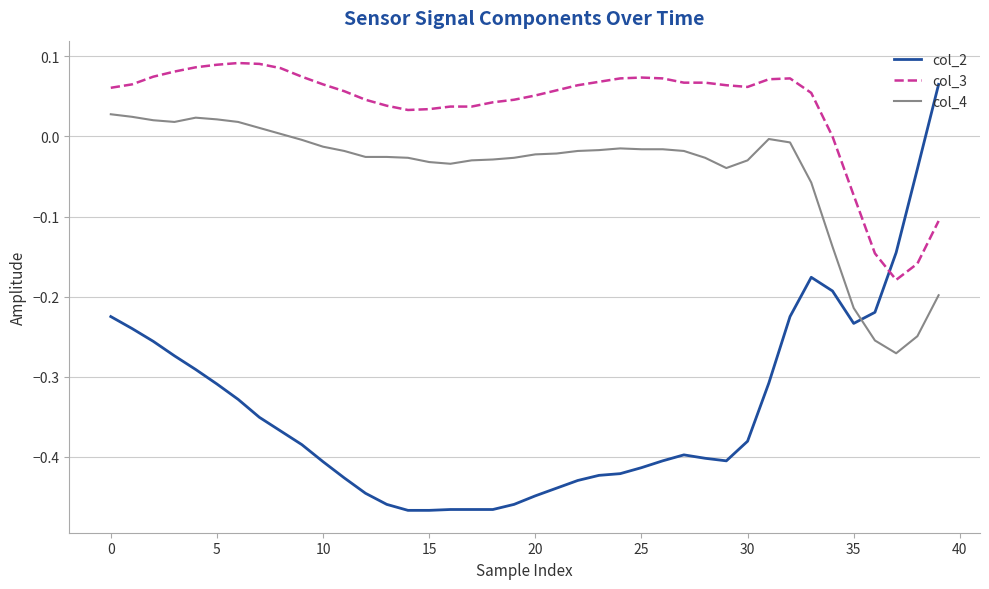

Rank the series by their maximum value, from lowest to highest.

col_4, col_2, col_3